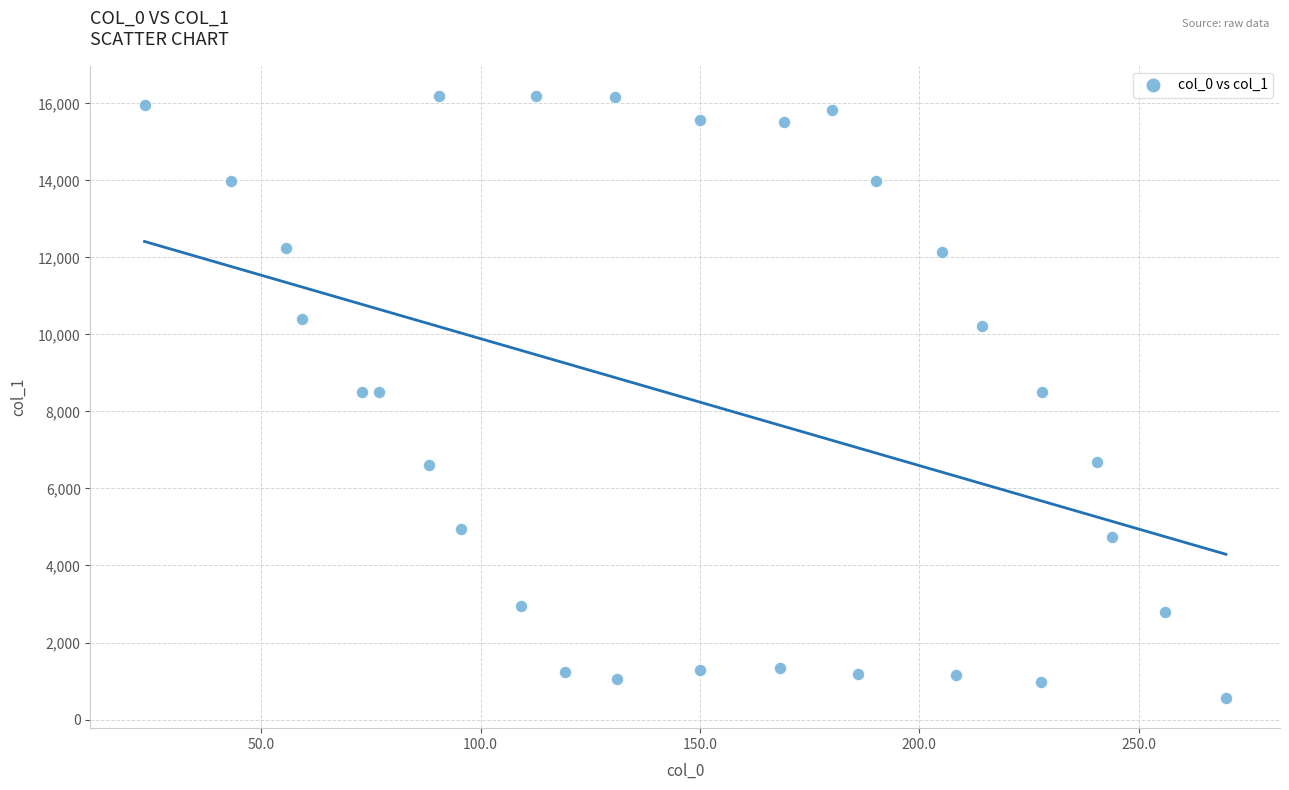

What is the range of X values (max minus min)?

246.5